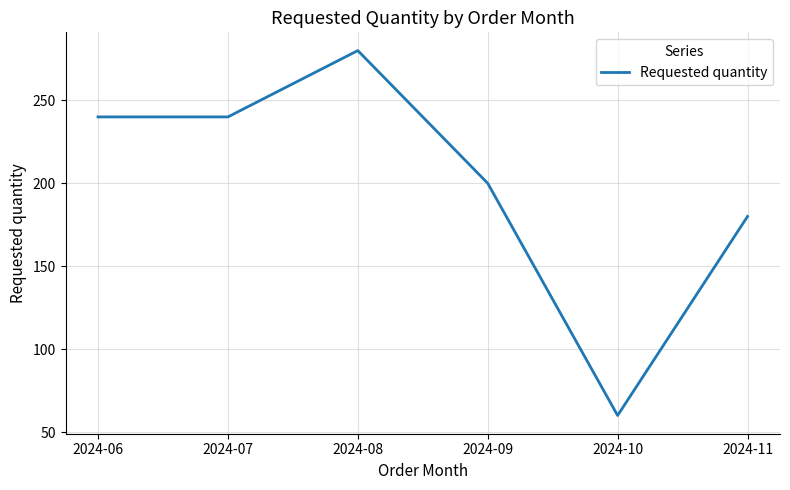

Which category has the lowest value across all series?

2024-10